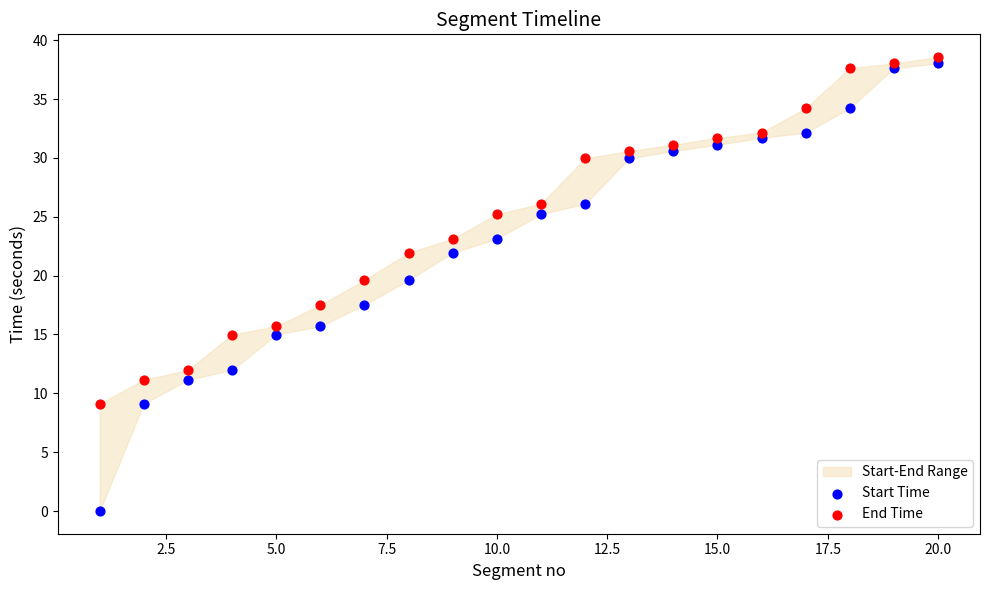

Which series has the widest spread of Y values?

Start Time